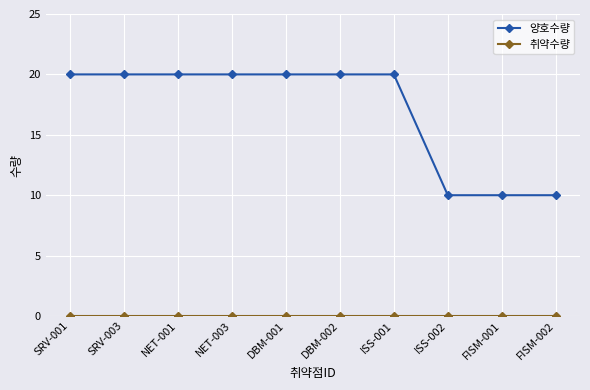

Between SRV-001 and ISS-002, which series saw the biggest shift?

양호수량